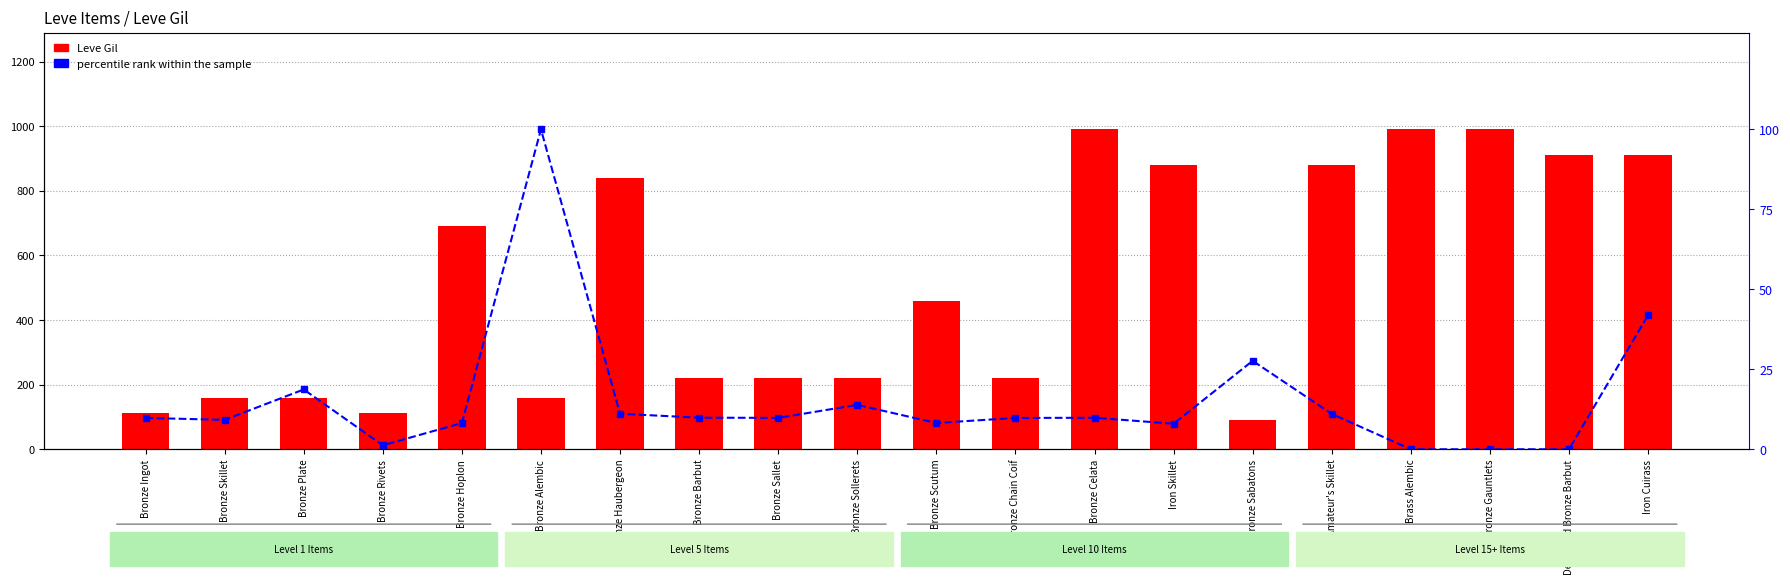

True or false: percentile rank within the sample has a value of 0.0 at Bronze Gauntlets.

True